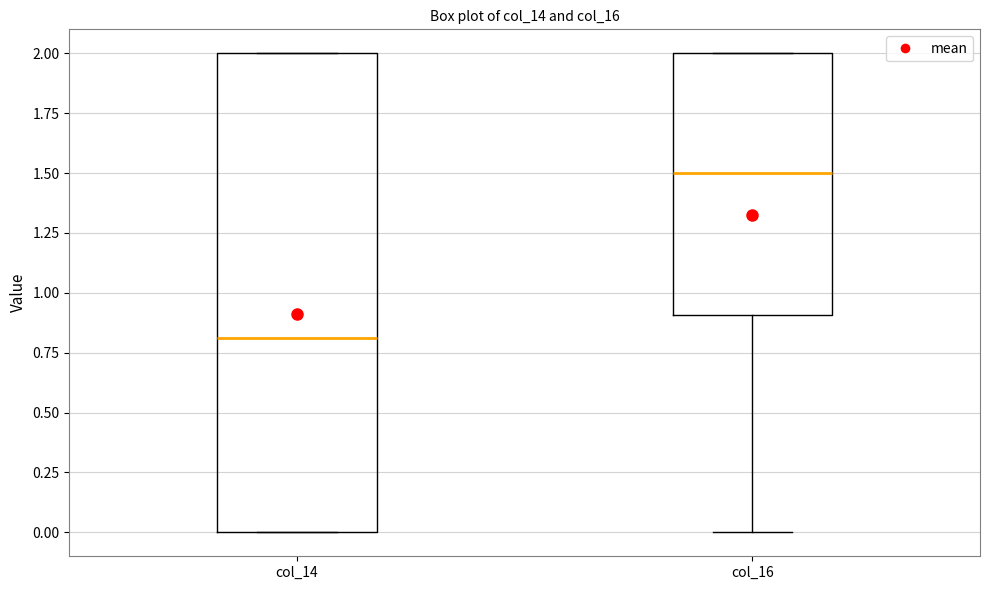

Comparing the boxes themselves (not the whiskers), which one is the tallest?

col_14